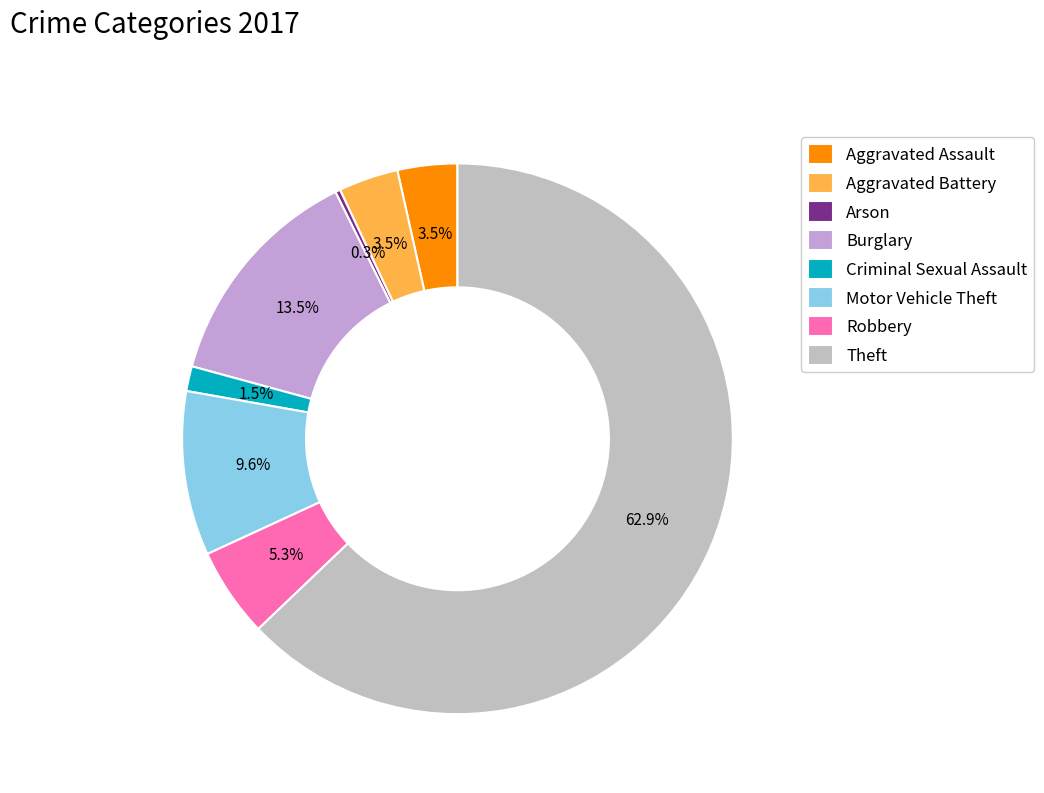

Does Theft represent more than half of the total?

Yes